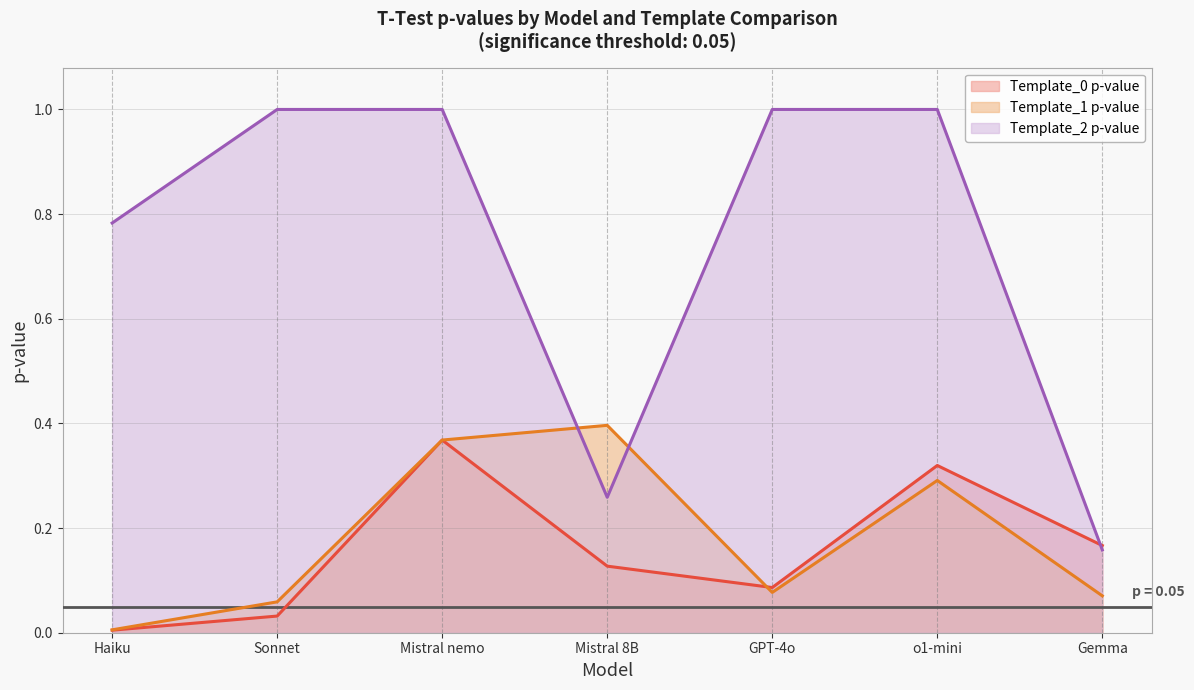

What are all the series names shown in the legend?

Template_0 p-value (line), Template_1 p-value (line), Template_2 p-value (line)